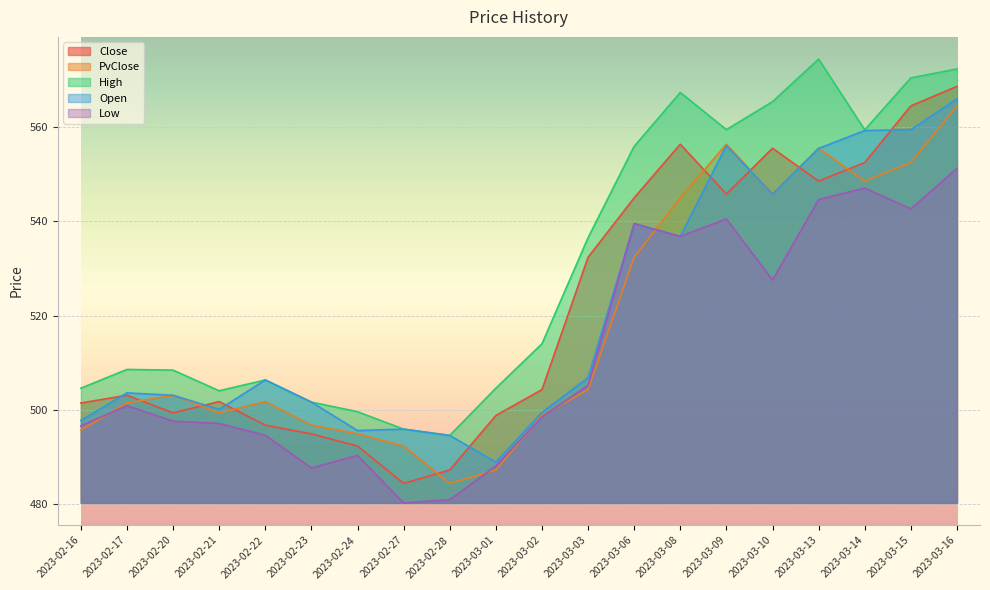

Rank the categories by Low value from lowest to highest.

2023-02-27, 2023-02-28, 2023-02-23, 2023-03-01, 2023-02-24, 2023-02-22, 2023-02-16, 2023-02-21, 2023-02-20, 2023-03-02, 2023-02-17, 2023-03-03, 2023-03-10, 2023-03-08, 2023-03-06, 2023-03-09, 2023-03-15, 2023-03-13, 2023-03-14, 2023-03-16